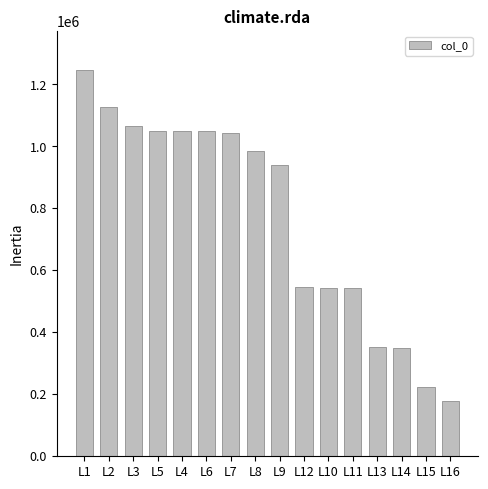

Approximately how many times larger is the value at L14 compared to L9?

0.4